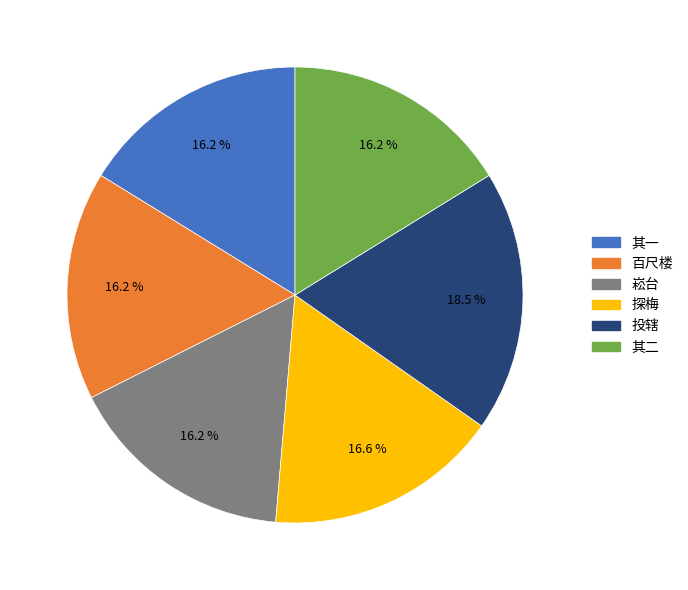

Is there any slice that represents more than half of the pie?

No